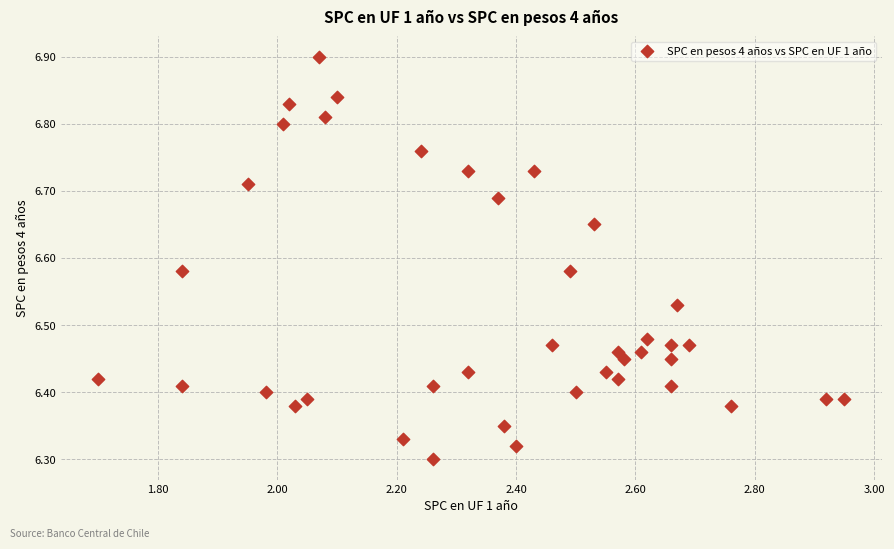

What is the range of X values (max minus min)?

1.3